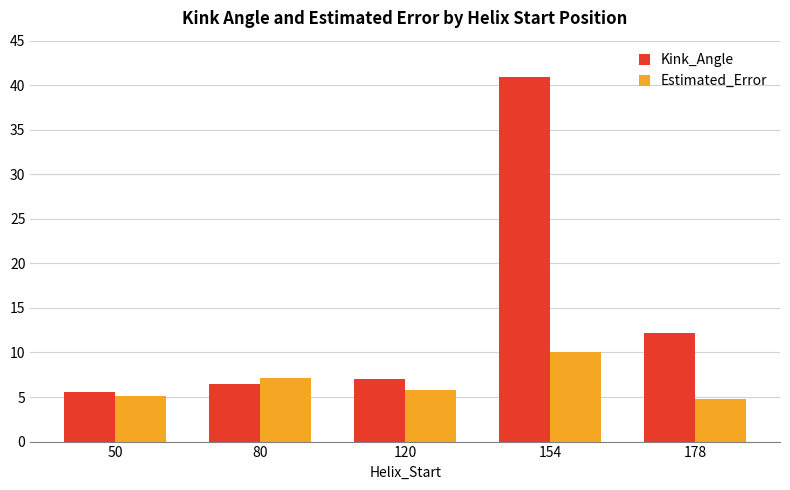

Which series has the largest total across all categories?

Kink_Angle